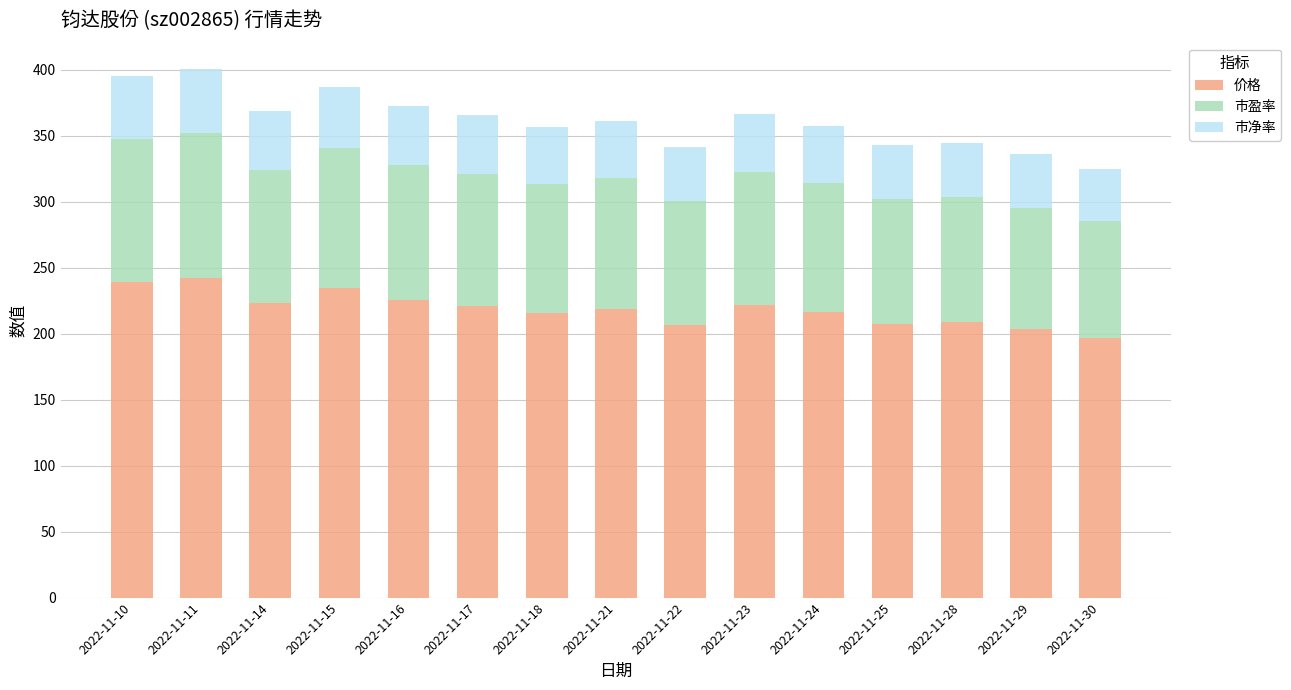

Read the 价格 value at 2022-11-22.

206.5